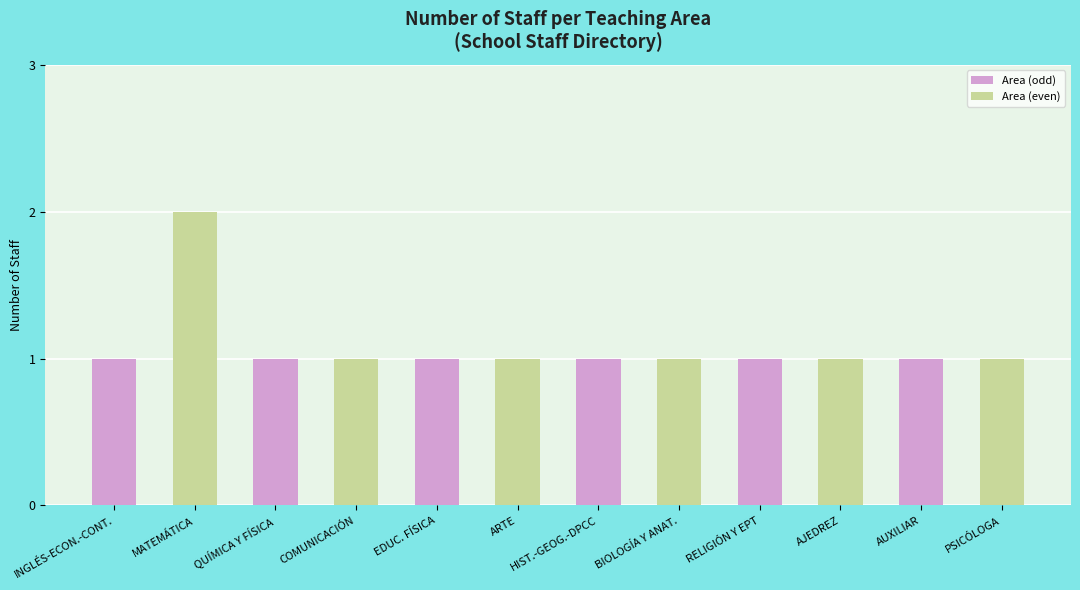

What is the sum of all values?

13